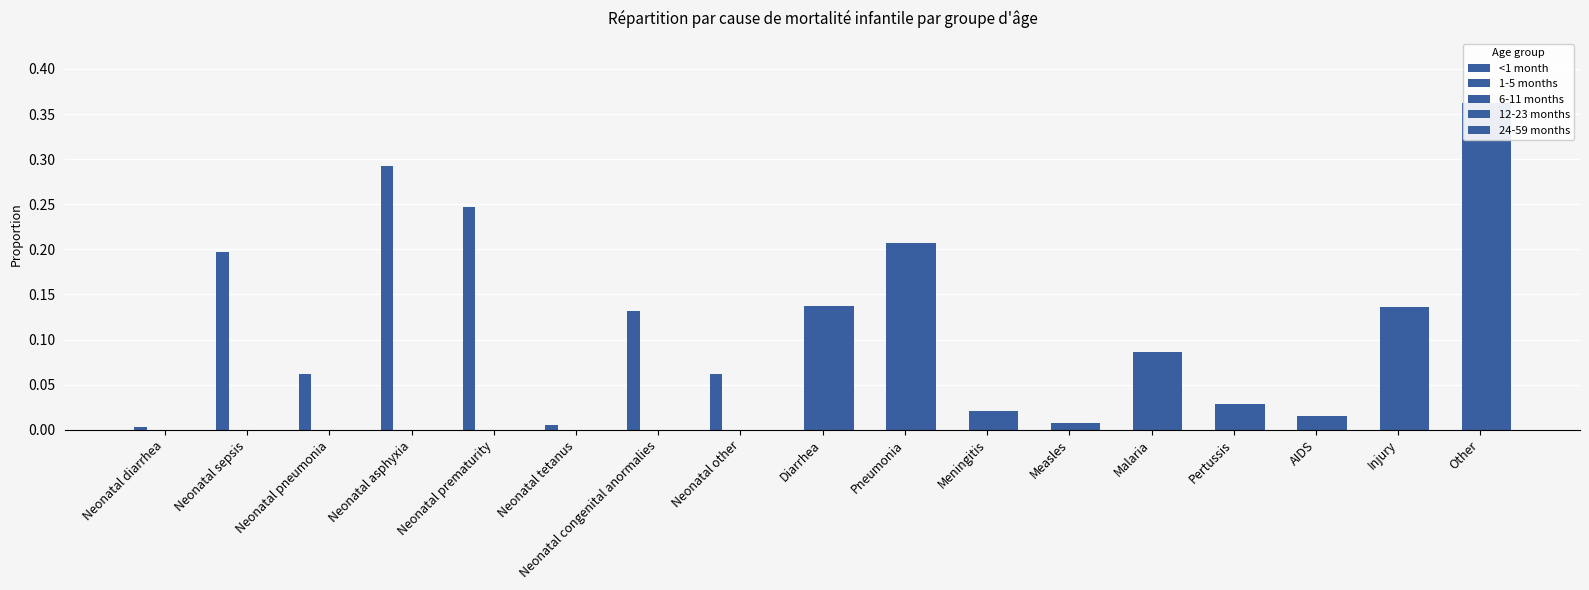

Reading right to left, extract all data points from this chart.

<1 month: 0.0	0.0	0.0	0.0	0.0	0.0	0.0	0.0	0.0	0.1	0.1	0.0	0.2	0.3	0.1	0.2	0.0
1-5 months: 0.4	0.1	0.0	0.0	0.1	0.0	0.0	0.2	0.1	0.0	0.0	0.0	0.0	0.0	0.0	0.0	0.0
6-11 months: 0.4	0.1	0.0	0.0	0.1	0.0	0.0	0.2	0.1	0.0	0.0	0.0	0.0	0.0	0.0	0.0	0.0
12-23 months: 0.4	0.1	0.0	0.0	0.1	0.0	0.0	0.2	0.1	0.0	0.0	0.0	0.0	0.0	0.0	0.0	0.0
24-59 months: 0.4	0.1	0.0	0.0	0.1	0.0	0.0	0.2	0.1	0.0	0.0	0.0	0.0	0.0	0.0	0.0	0.0